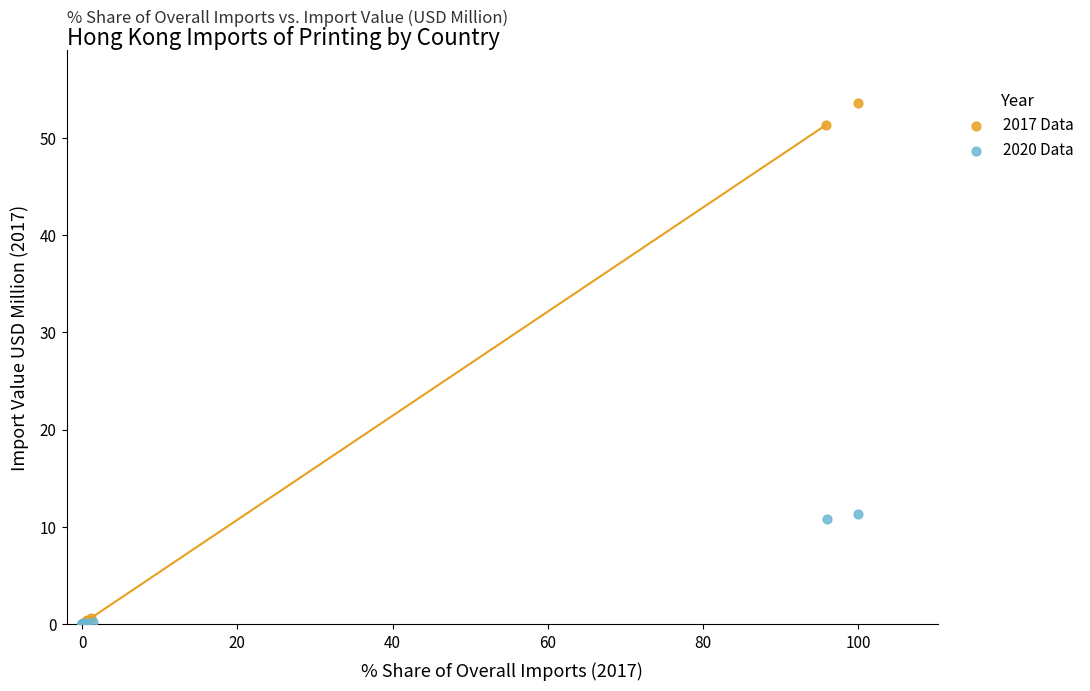

Which series has the largest Y range (max minus min)?

2017 Data